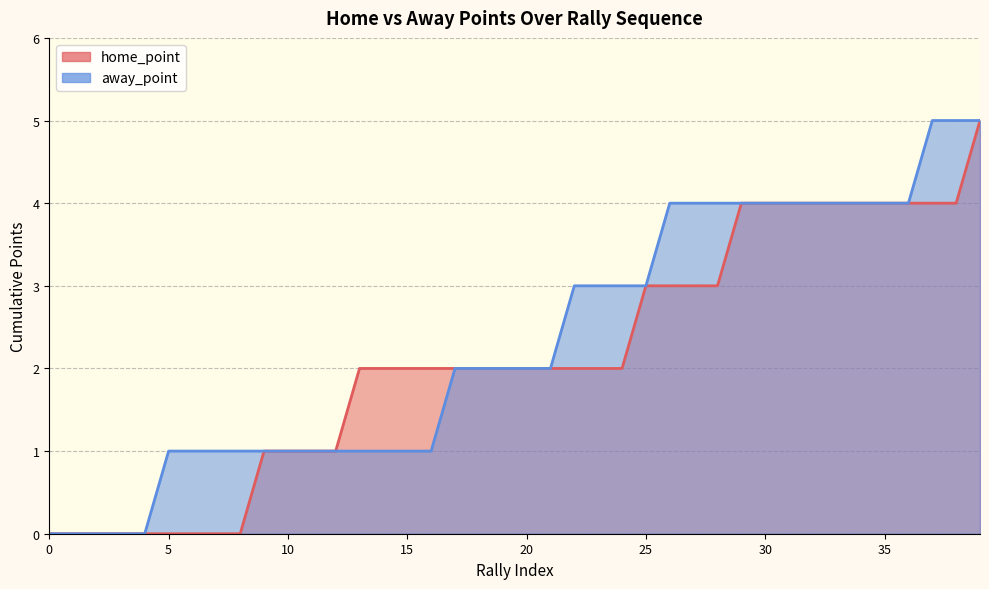

Reading left to right, extract all data points from this chart.

home_point: 0=0	1=0	2=0	3=0	4=0	5=0	6=0	7=0	8=0	9=1	10=1	11=1	12=1	13=2	14=2	15=2	16=2	17=2	18=2	19=2	20=2	21=2	22=2	23=2	24=2	25=3	26=3	27=3	28=3	29=4	30=4	31=4	32=4	33=4	34=4	35=4	36=4	37=4	38=4	39=5
away_point: 0=0	1=0	2=0	3=0	4=0	5=1	6=1	7=1	8=1	9=1	10=1	11=1	12=1	13=1	14=1	15=1	16=1	17=2	18=2	19=2	20=2	21=2	22=3	23=3	24=3	25=3	26=4	27=4	28=4	29=4	30=4	31=4	32=4	33=4	34=4	35=4	36=4	37=5	38=5	39=5